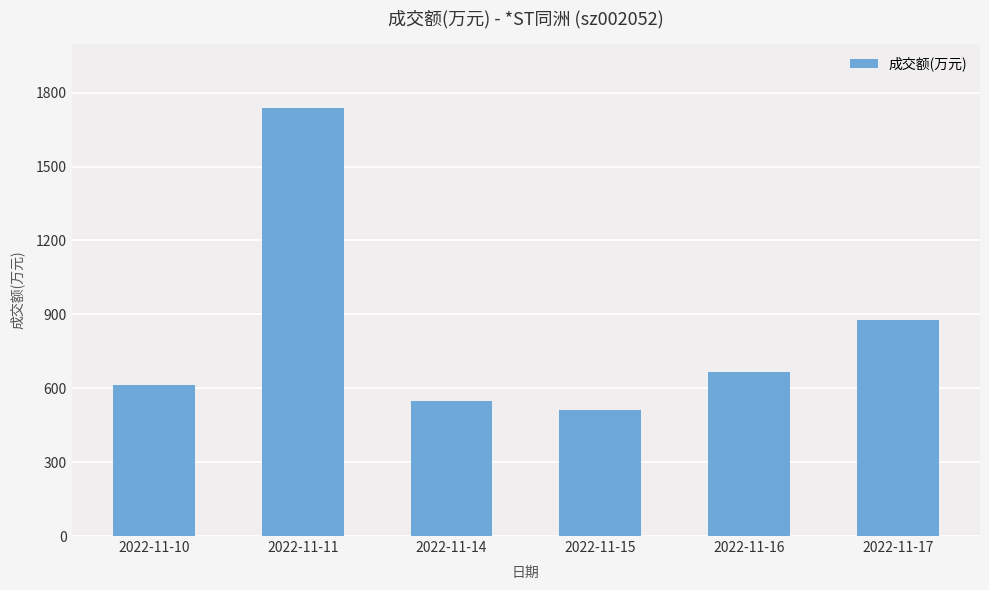

Reading left to right, transcribe all the data shown in this chart.

2022-11-10=612	2022-11-11=1737	2022-11-14=547	2022-11-15=512	2022-11-16=665	2022-11-17=877